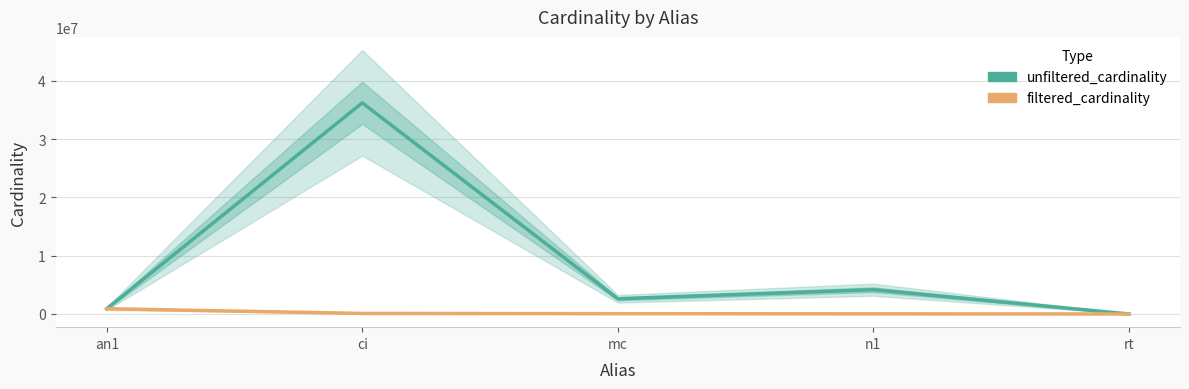

At how many categories does at least one series exceed 1021466?

3